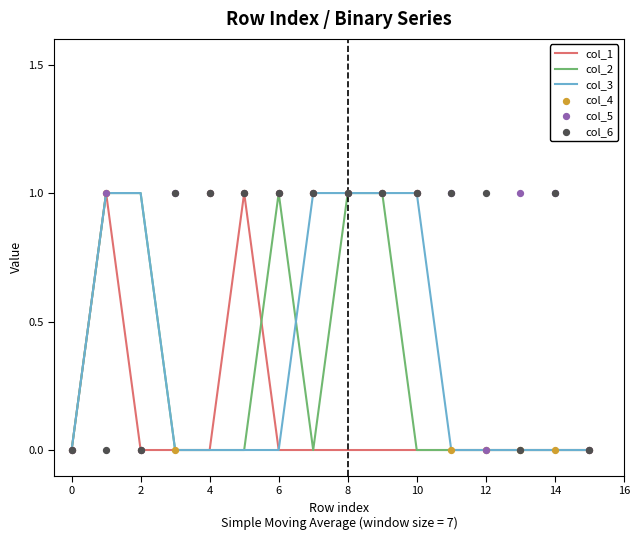

The col_3 series shows 1 at 6. True or false?

False